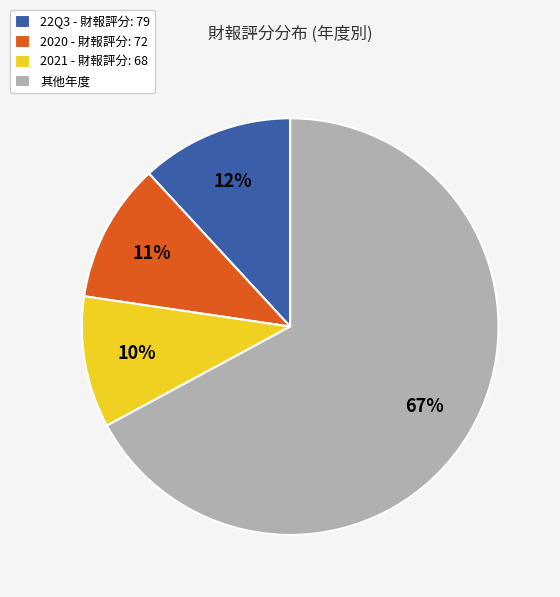

Is there any slice that represents more than half of the pie?

Yes